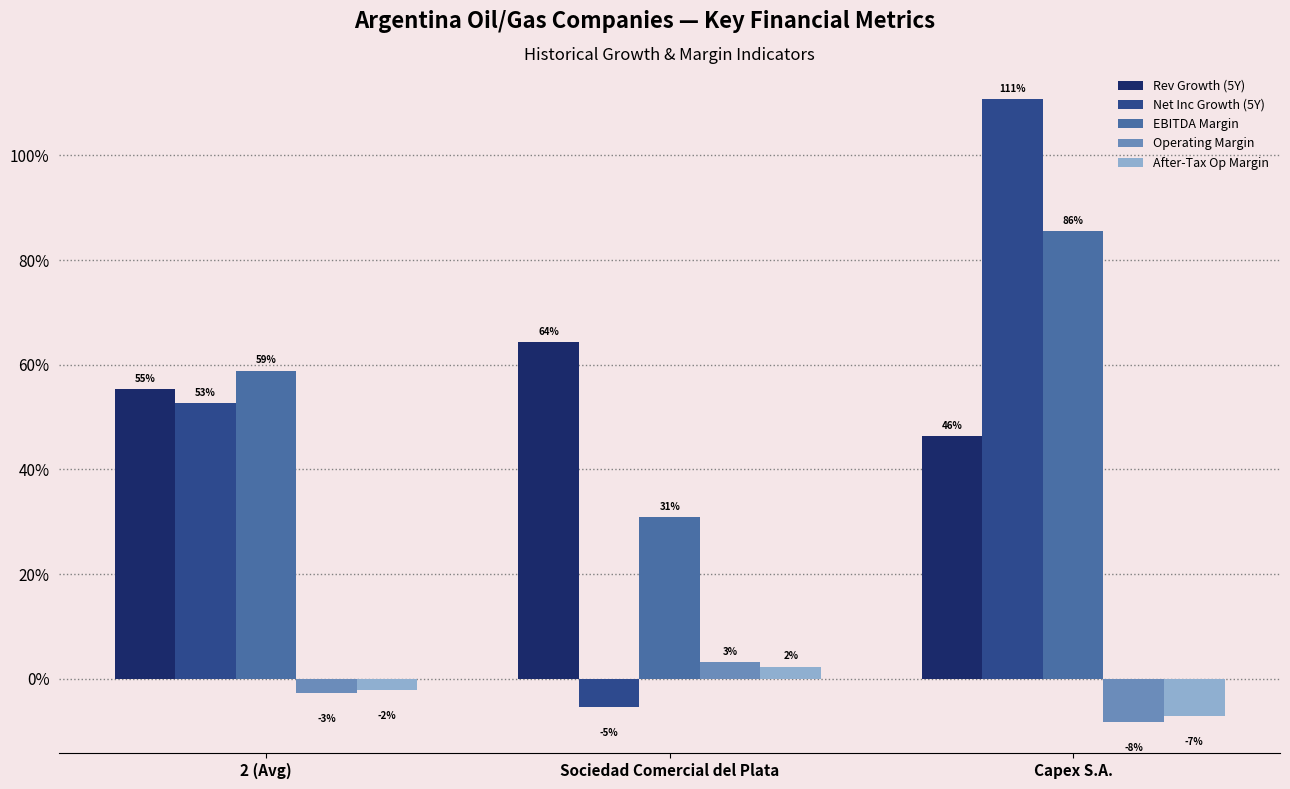

Are the bars grouped side by side (vs. stacked)?

Yes